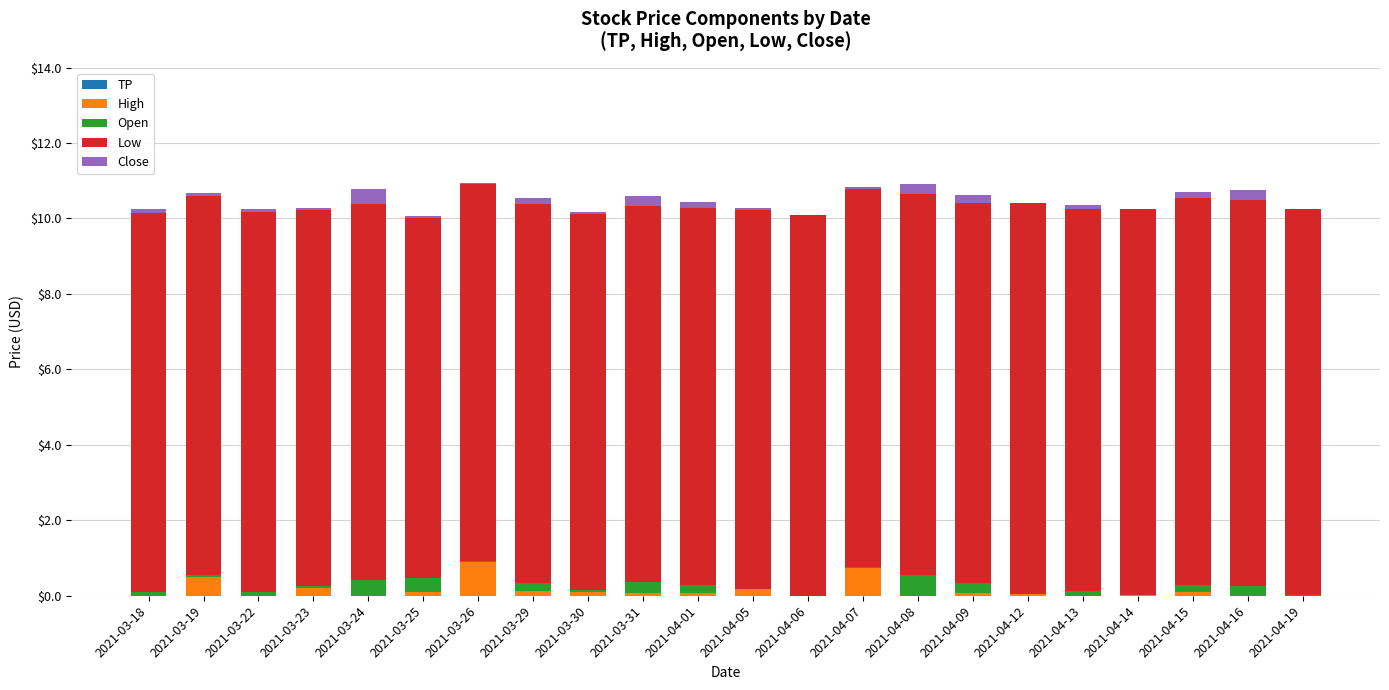

True or false: High has a value of 0.1 at 2021-04-15.

True